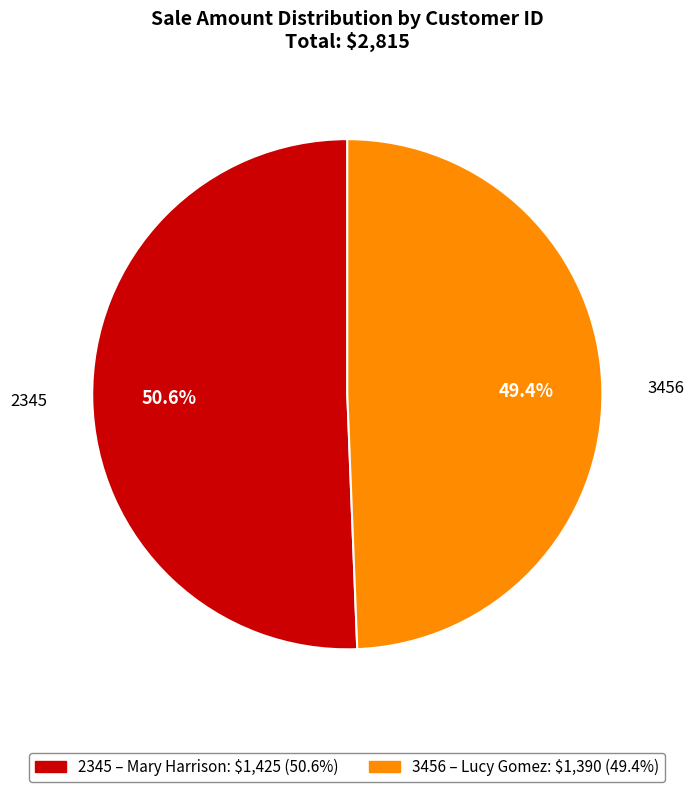

How many segments does this pie chart have?

2